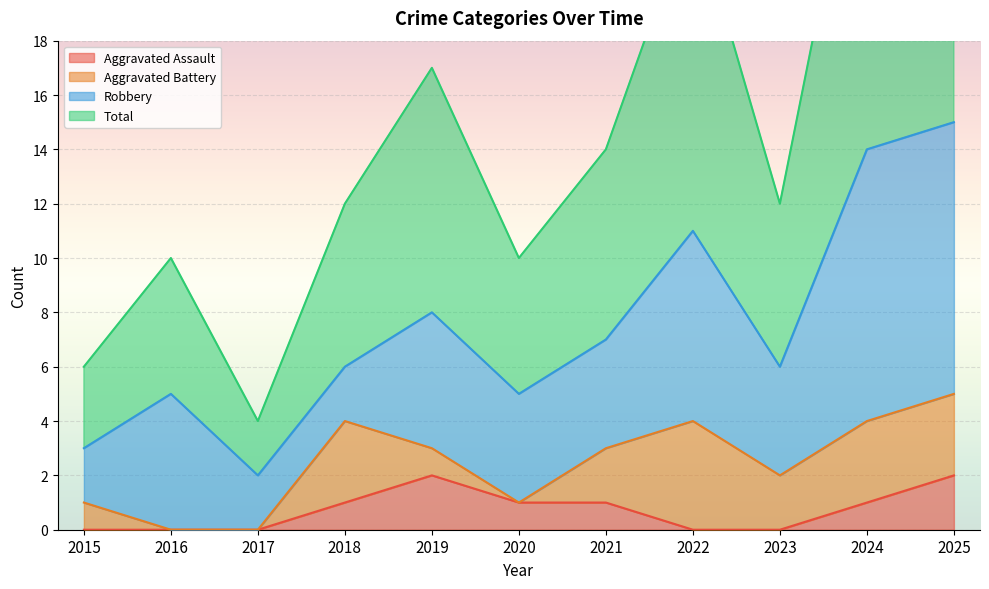

Is it true that Total equals 11 at 2019?

False